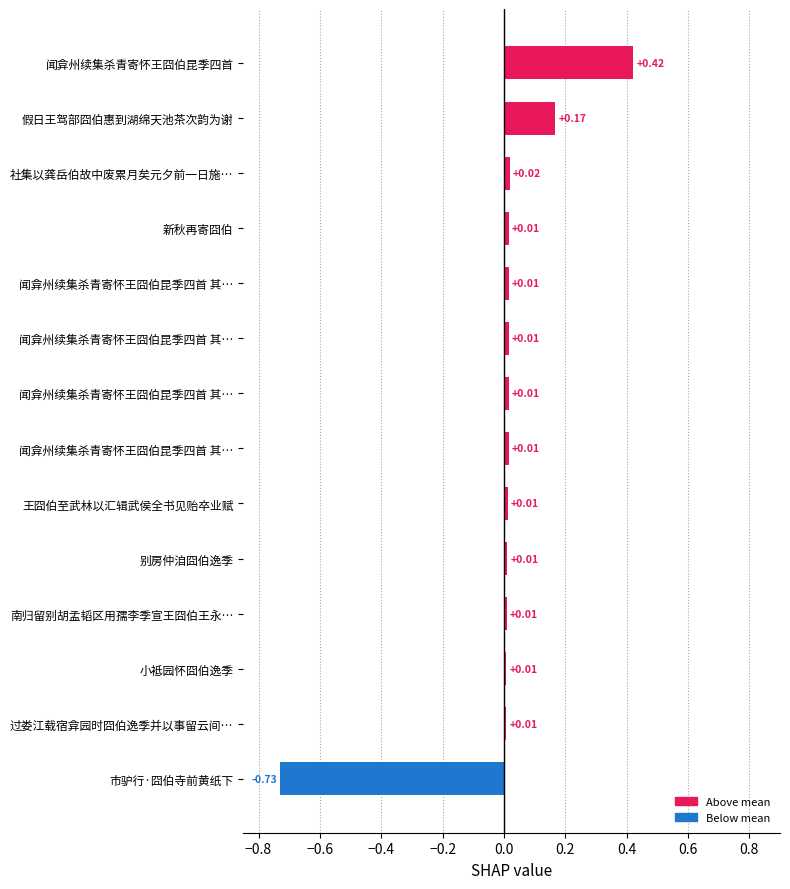

How many values are below 0?

1